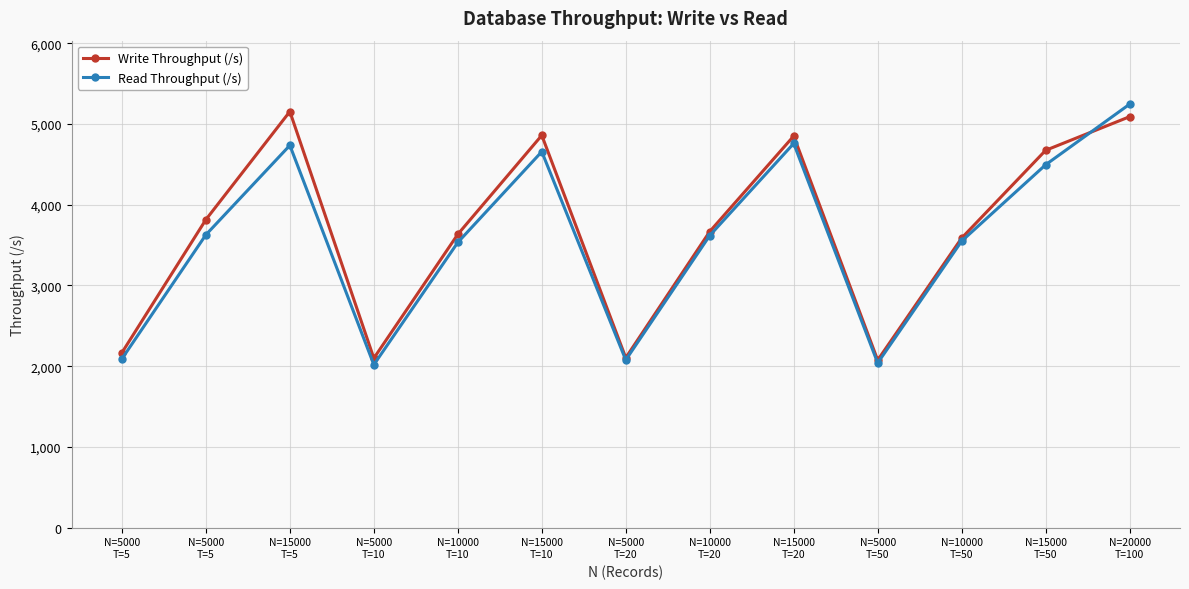

List the series in order of their peak value, highest first.

Read Throughput (/s), Write Throughput (/s)